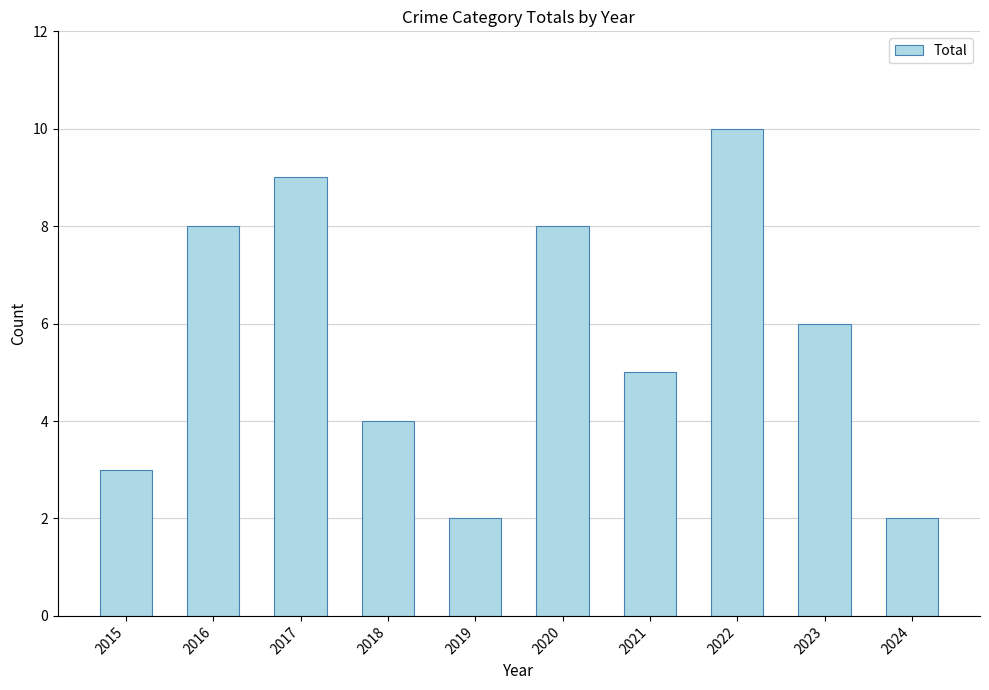

What is the change in value from 2019 to 2022?

+8